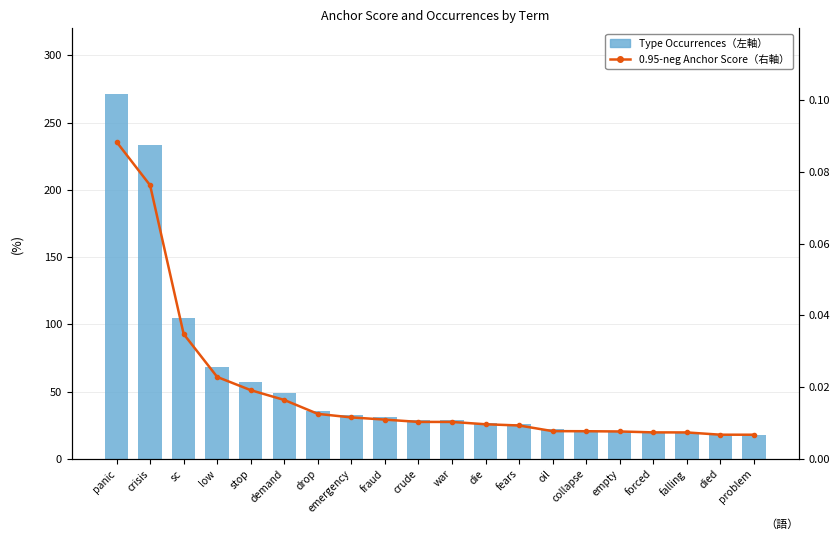

Which series has the largest range (max minus min)?

Type Occurrences (left)